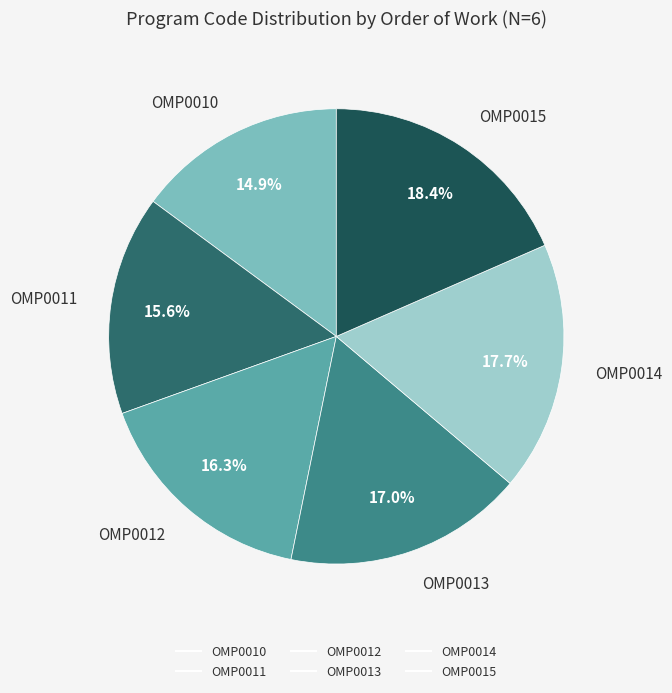

Which category has the smallest portion of the pie?

OMP0010